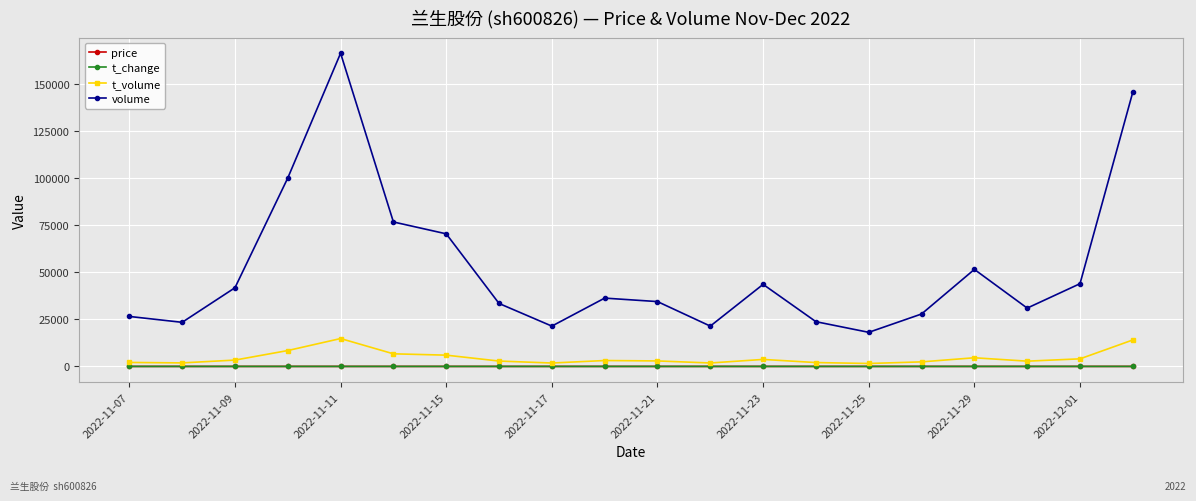

True or false: t_change has more than 1 points higher than both neighbors.

True